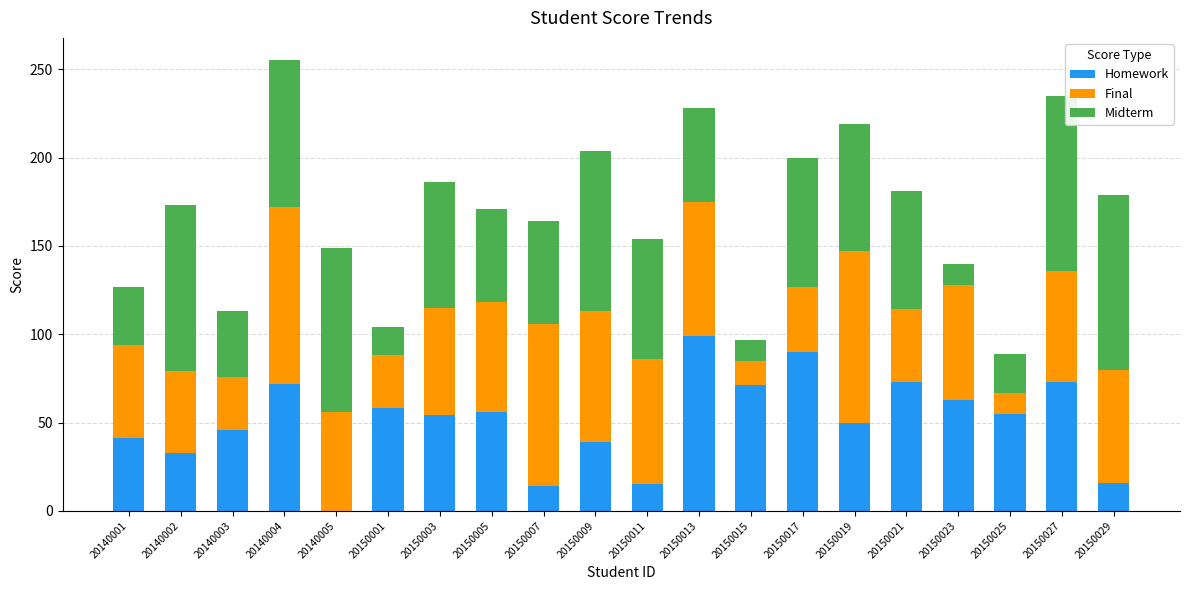

True or false: Homework has a value of 90 at 20150017.

True